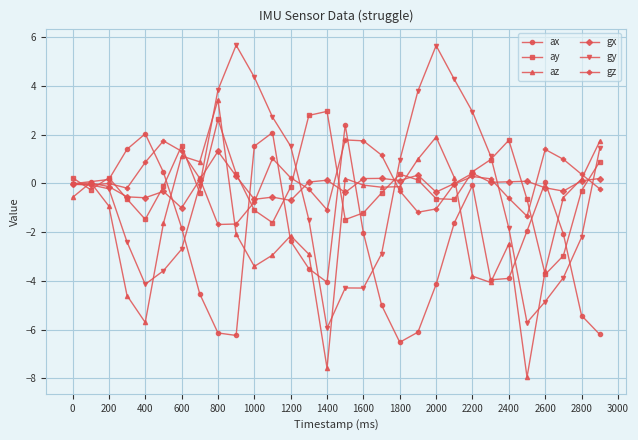

What is the maximum value for ay?

3.0